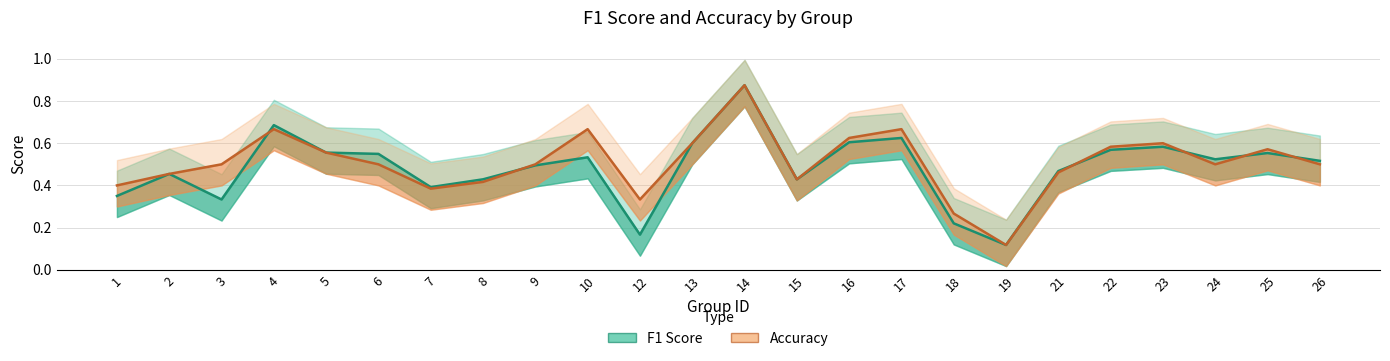

How many intersections are there between Accuracy and F1 Score?

6